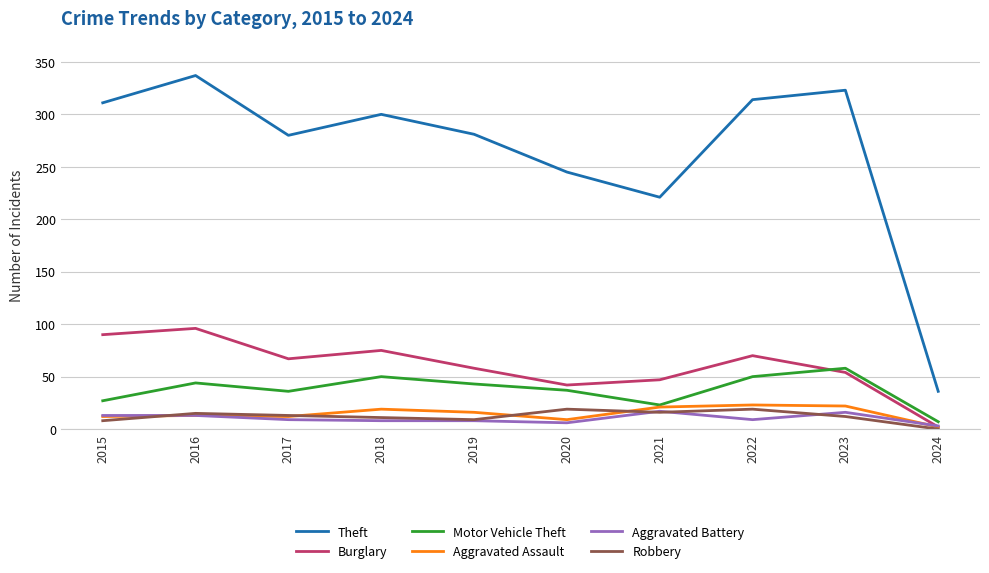

The value of Aggravated Battery at 2021 is 17. True or false?

True